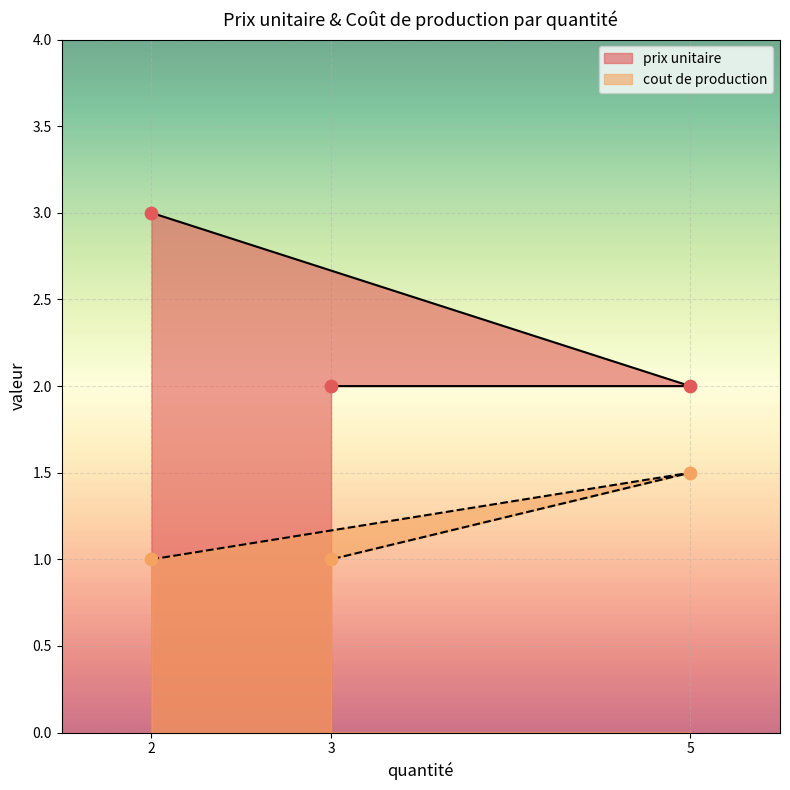

Which series reaches the minimum Y coordinate?

cout de production